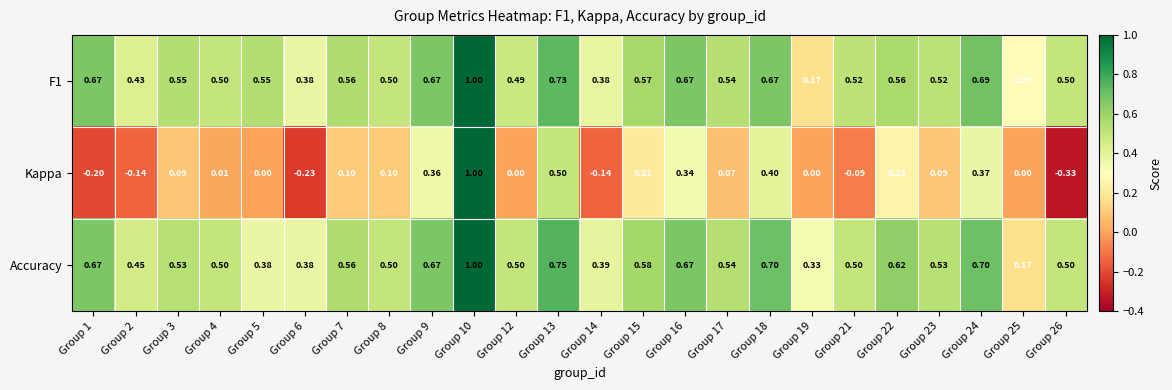

At which category does the chart reach its minimum across all series?

Group 26